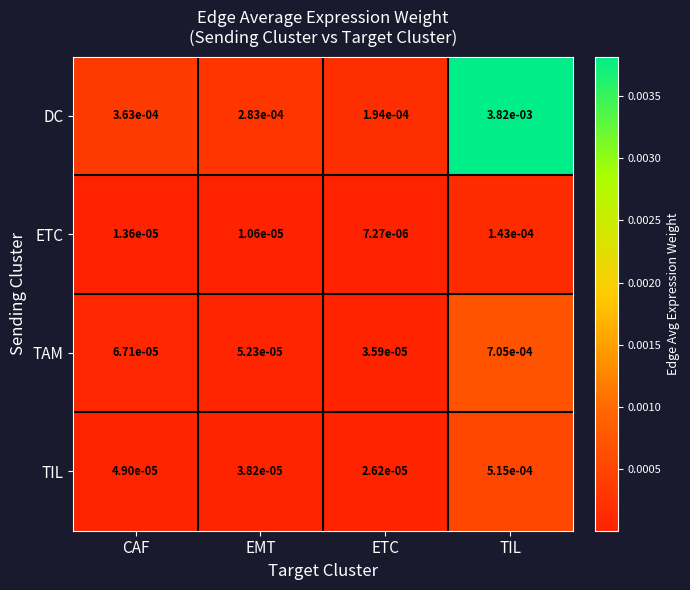

Which series has the largest total across all categories?

DC